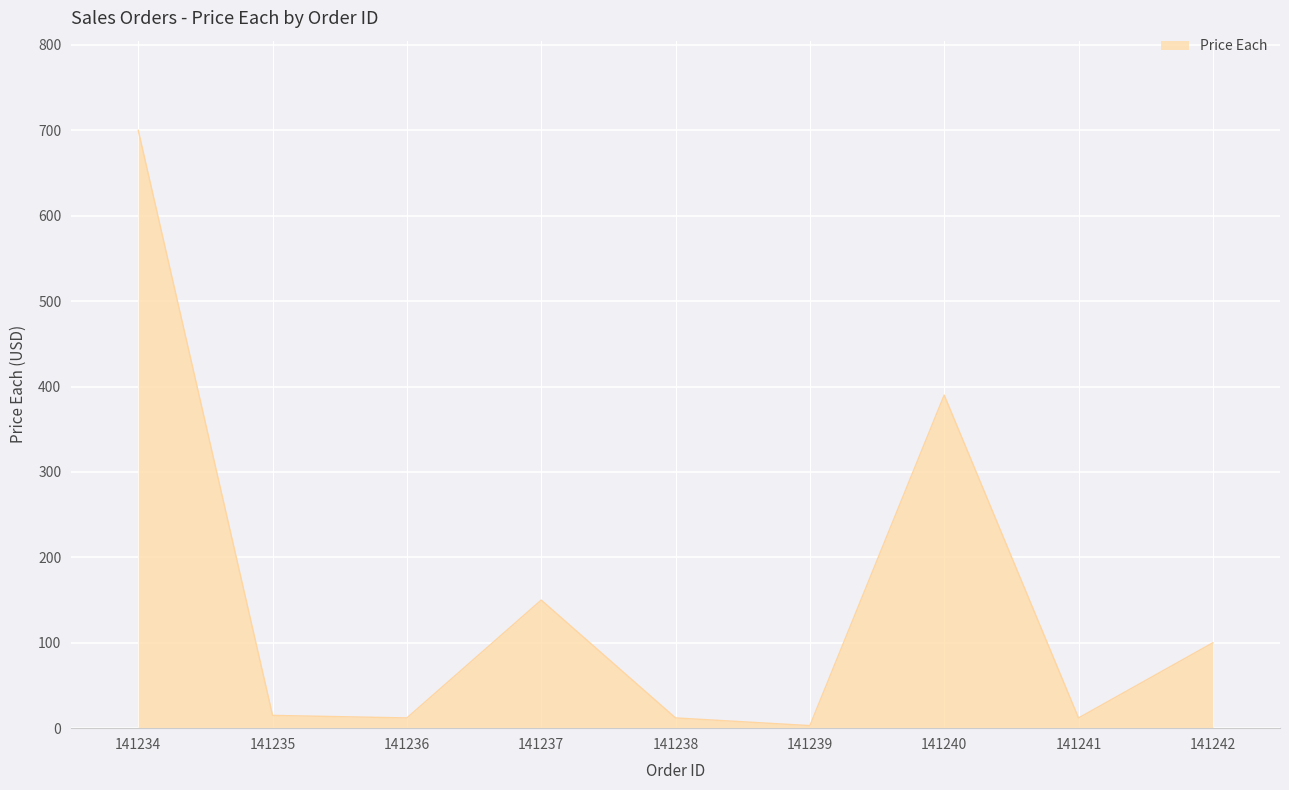

What is the maximum value shown in the chart?

700.0